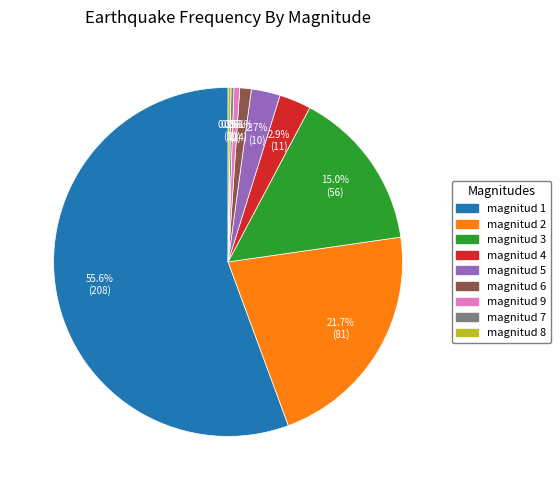

What is the largest slice in the pie chart?

magnitud 1